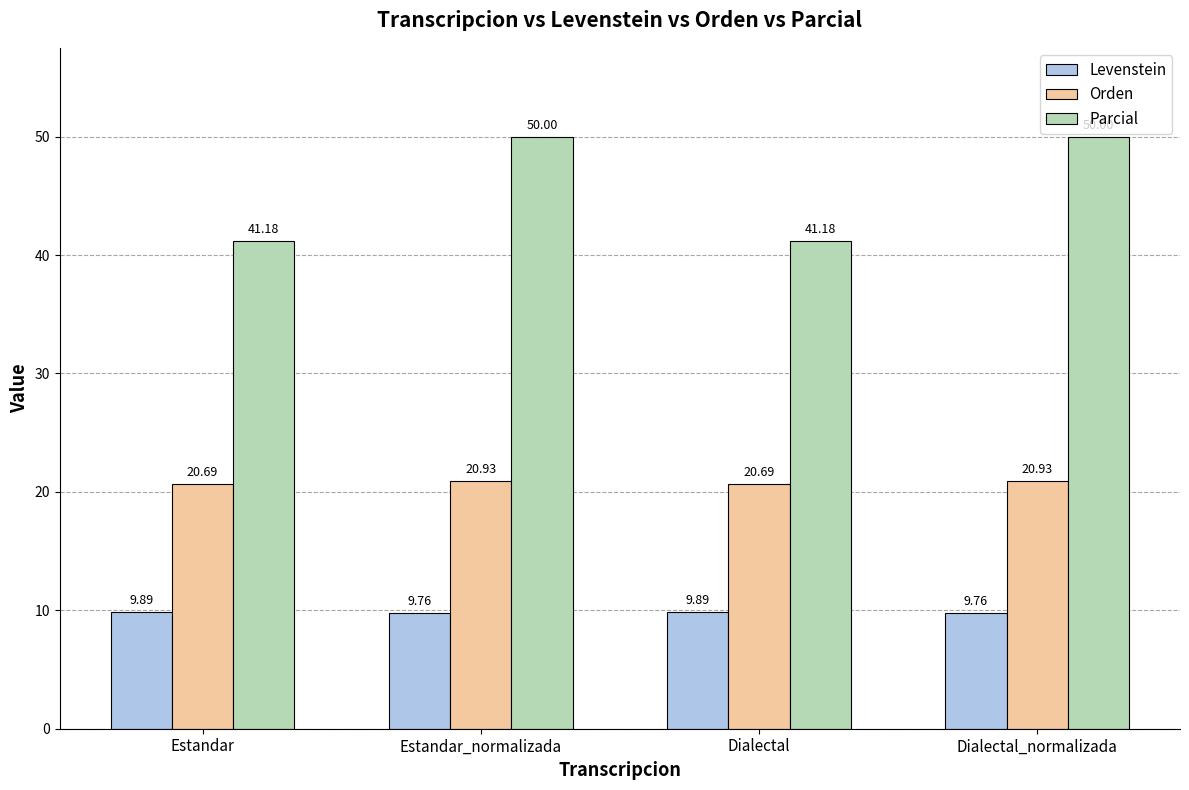

What is the sum of the Levenstein values at Dialectal_normalizada and Dialectal?

19.6